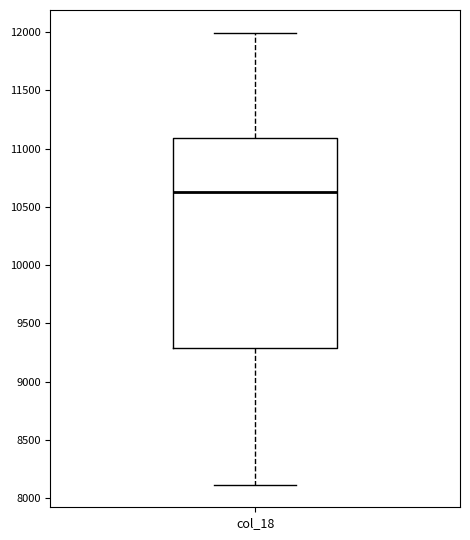

Where does the upper whisker of the box for col_18 end on the y-axis? The values are not printed on the chart, so give them approximately, as read against the axis.

12000